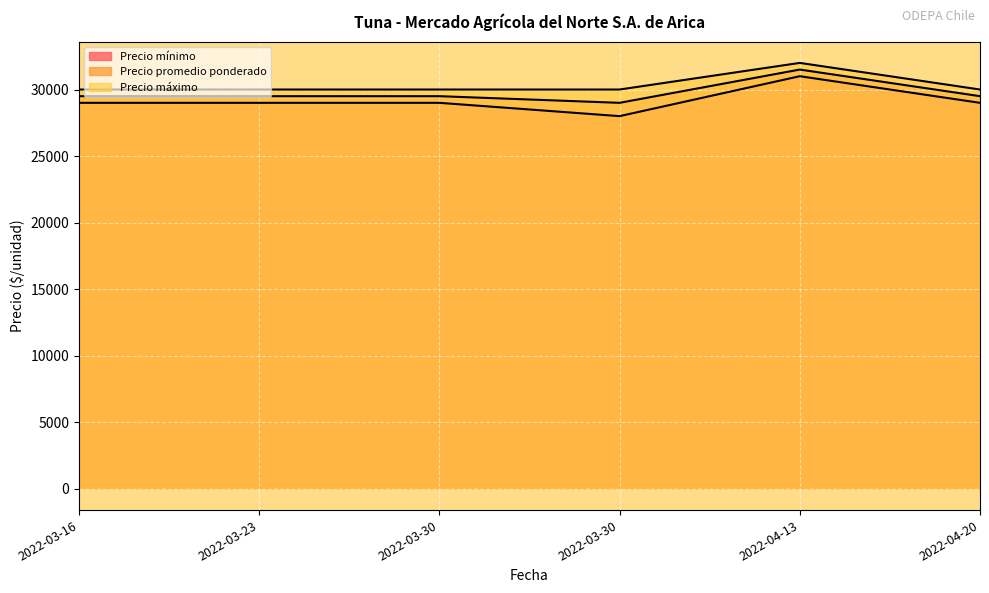

True or false: Precio mínimo and Precio promedio ponderado cross at least once.

False